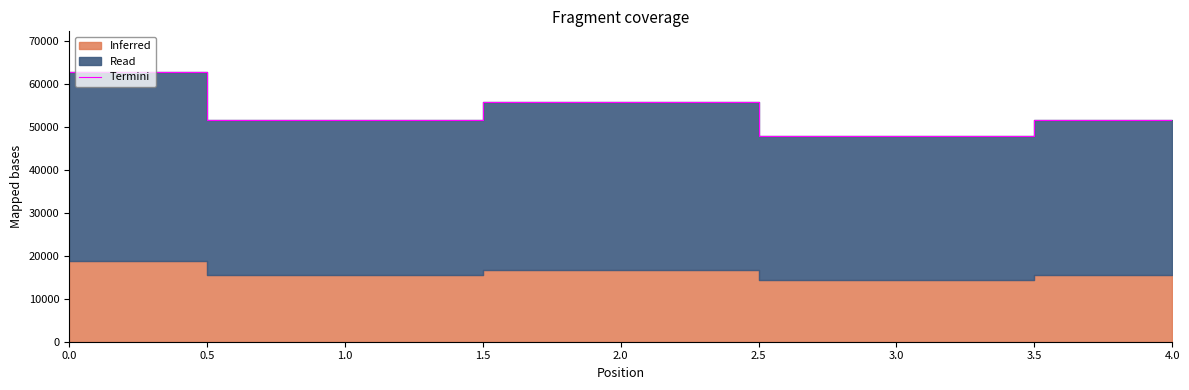

Count the number of categories in the chart.

5